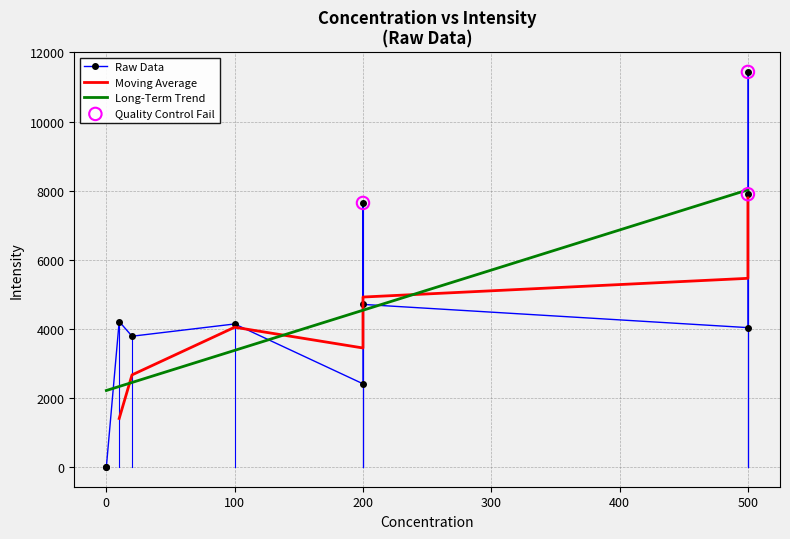

Between 100 and 20, which is larger?

100